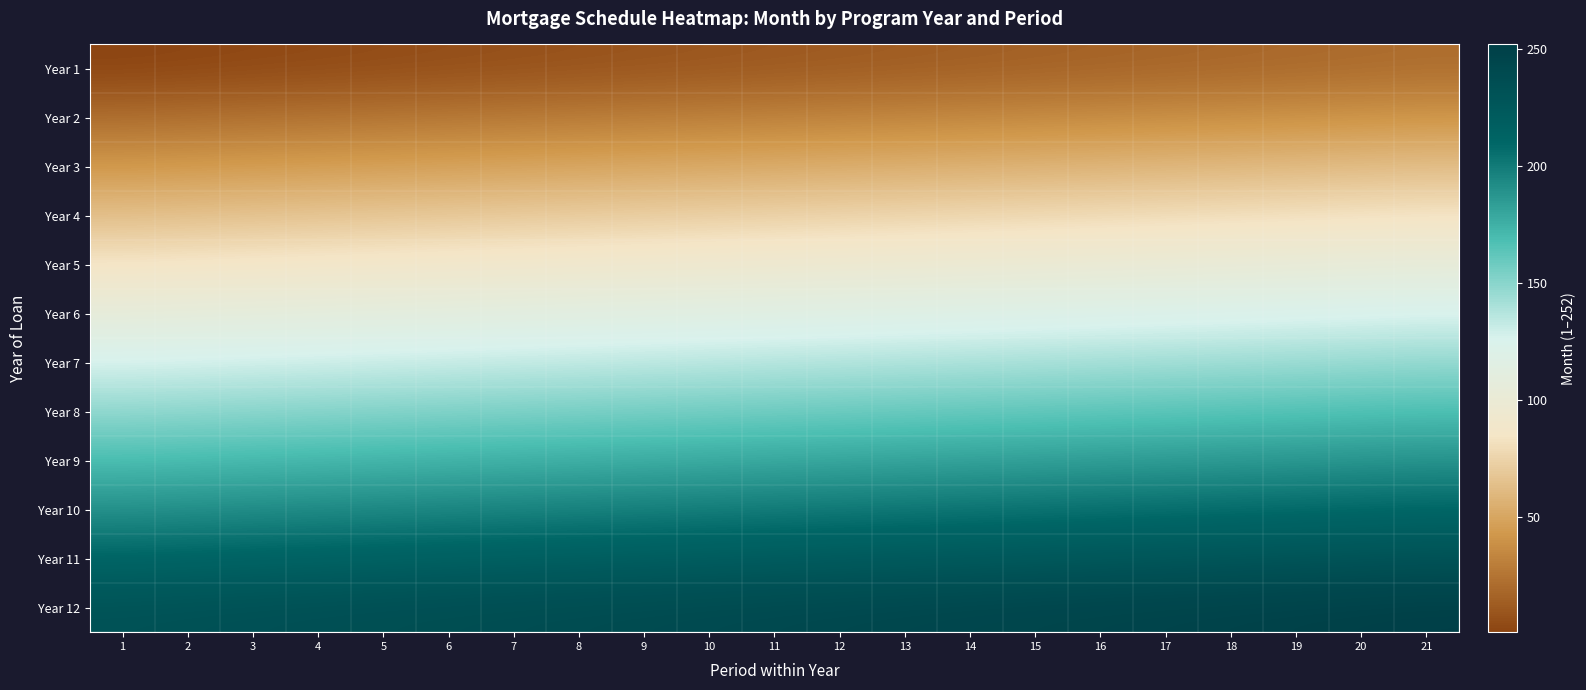

Count the number of categories in the chart.

21